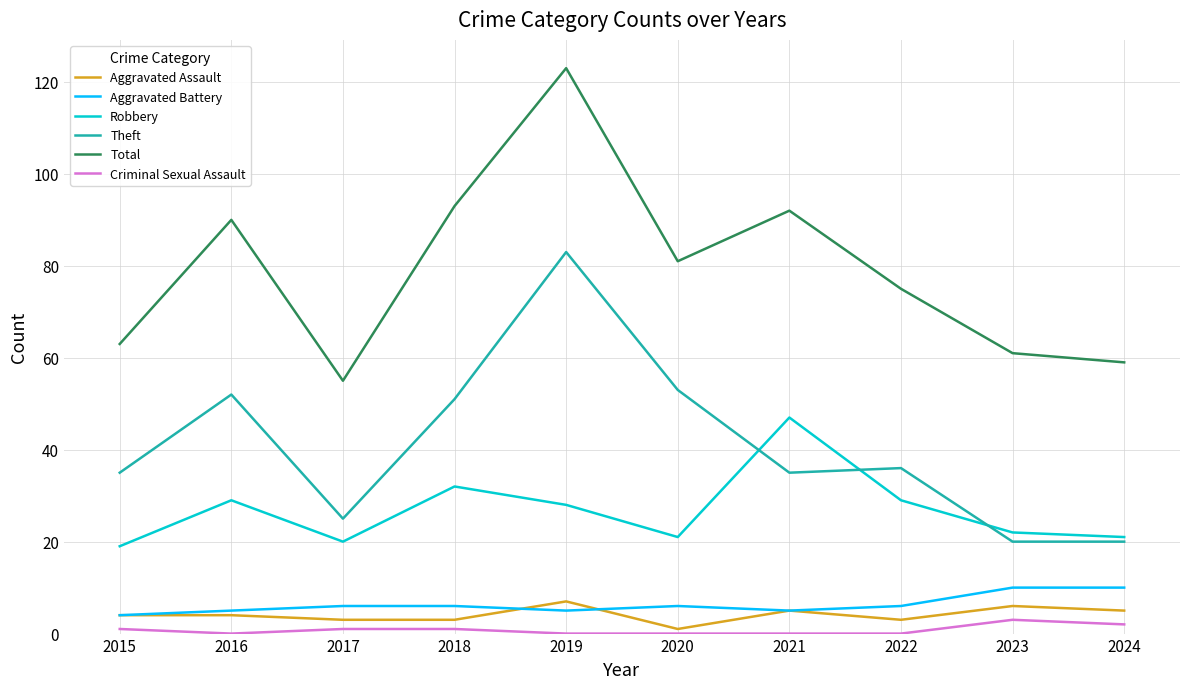

True or false: Aggravated Battery and Total intersect in this chart.

False